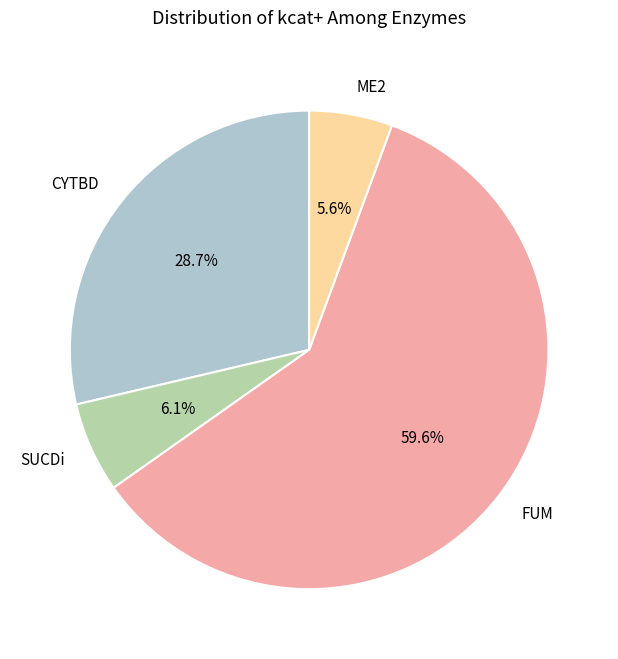

Do SUCDi and FUM together represent more than half of the pie?

Yes